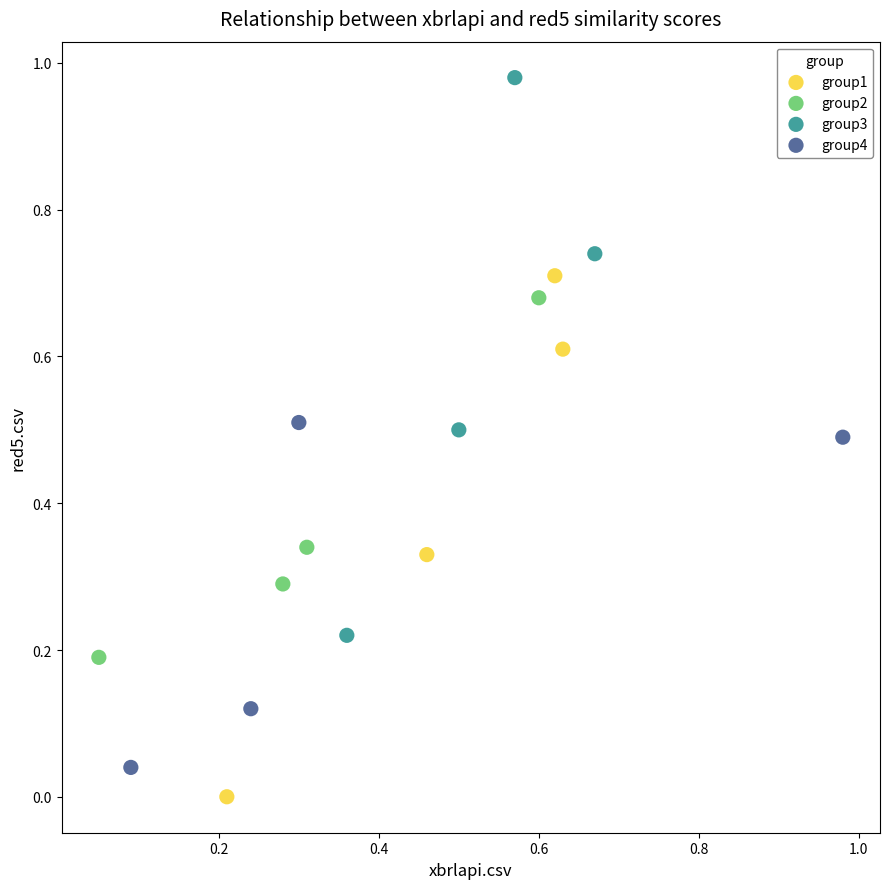

Which series contains the highest Y value?

group3